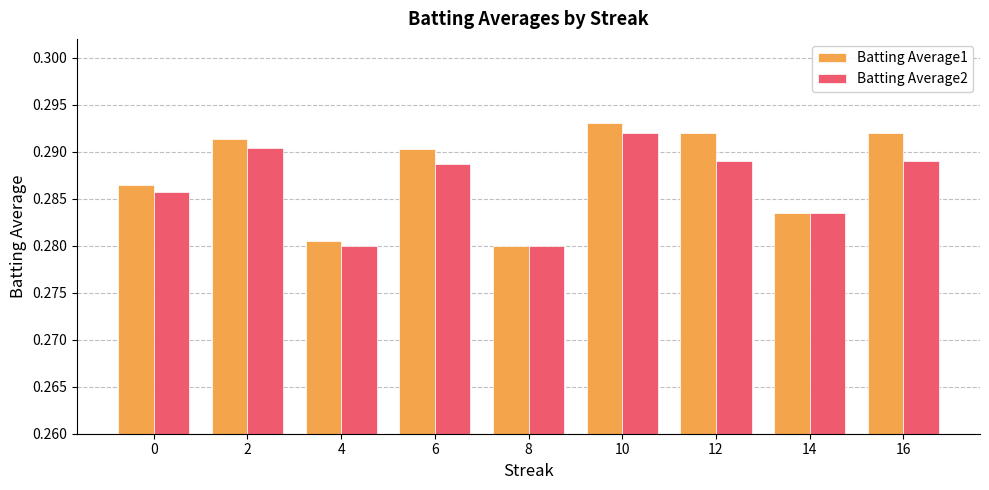

At which category is the sum across all series the highest?

10